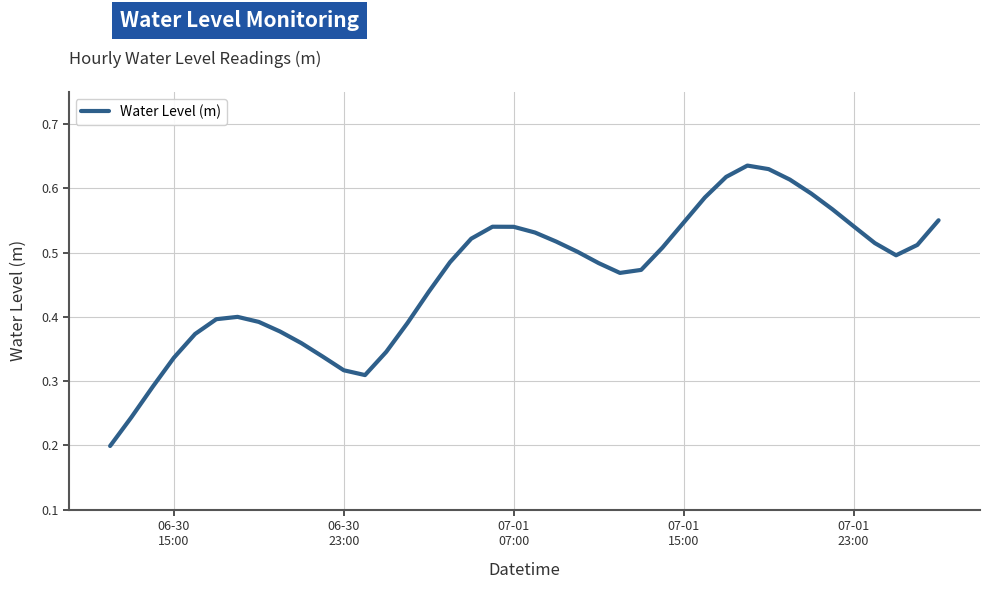

What is the sum of all values?

18.5